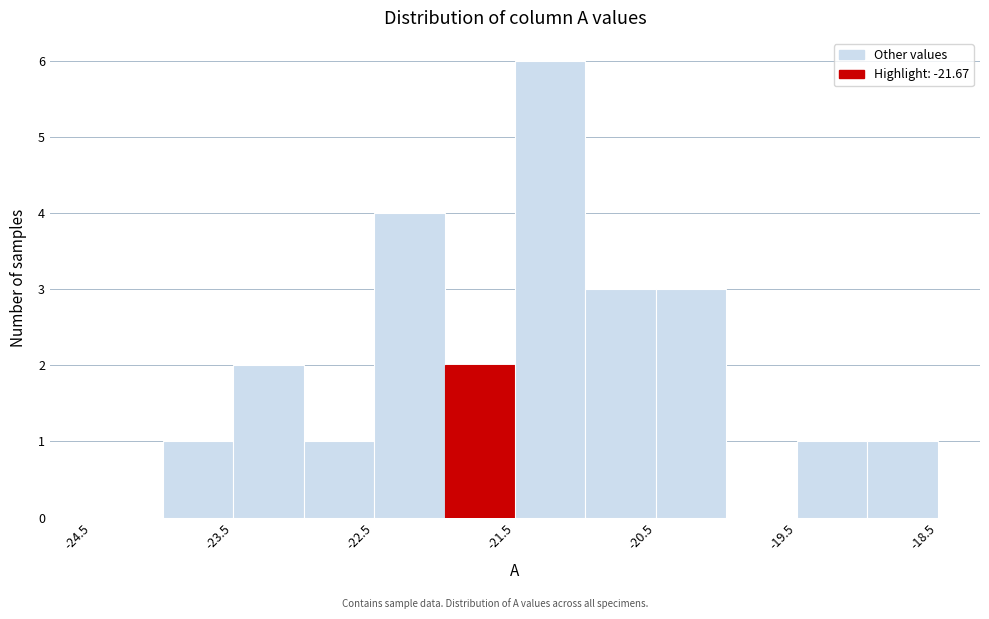

Which range on the x-axis has the tallest bar?

-21.5 to -21.0